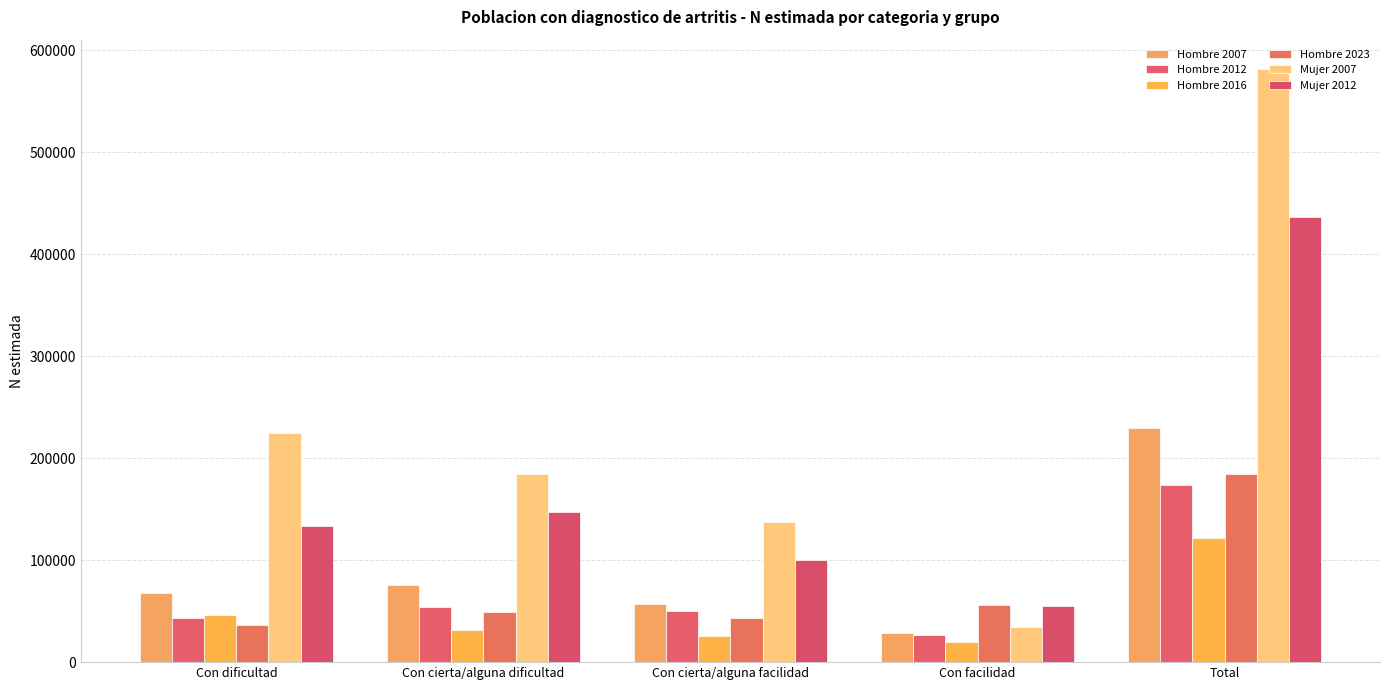

What is the total value across all series at Con dificultad?

551441